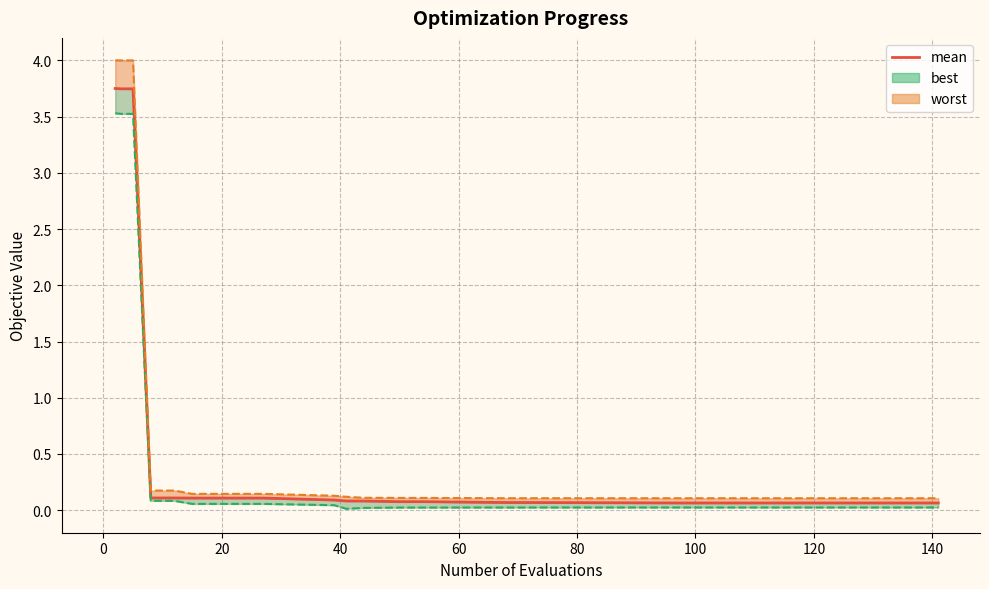

Reading left to right, transcribe all the data shown in this chart.

3.7	3.7	3.7	0.1	0.1	0.1	0.1	0.1	0.1	0.1	0.1	0.1	0.1	0.1	0.1	0.1	0.1	0.1	0.1	0.1